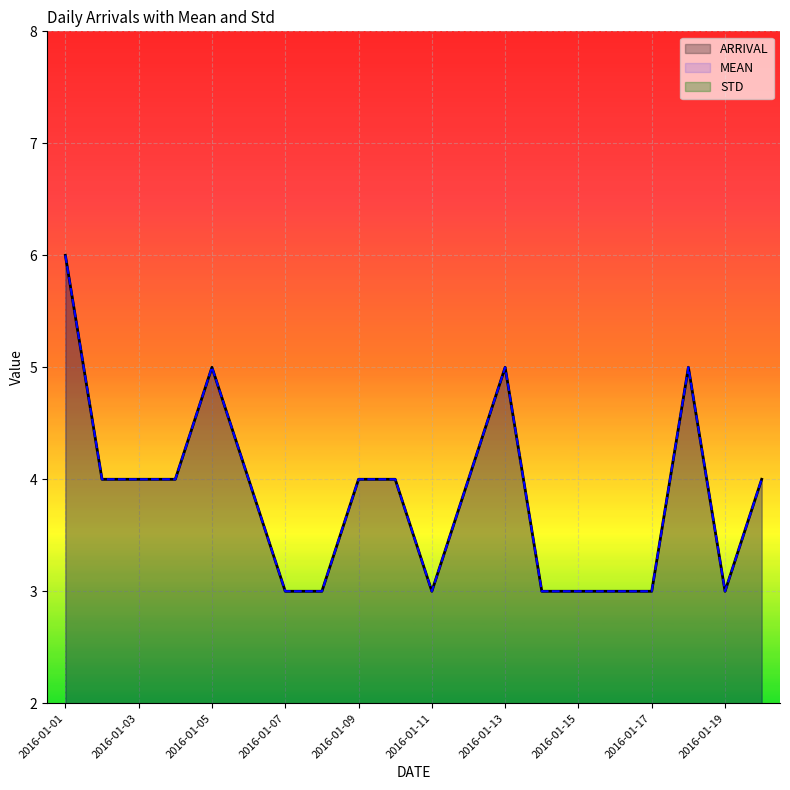

The ARRIVAL series shows 4 at 19. True or false?

True